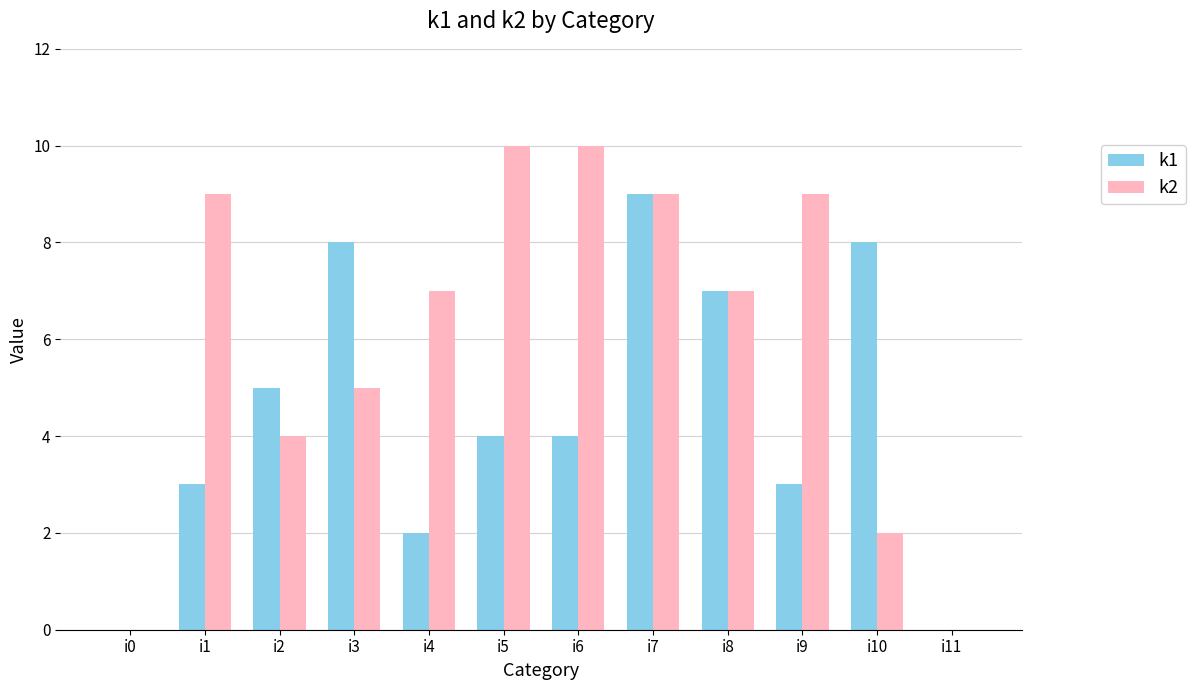

What is the maximum value for k1?

9